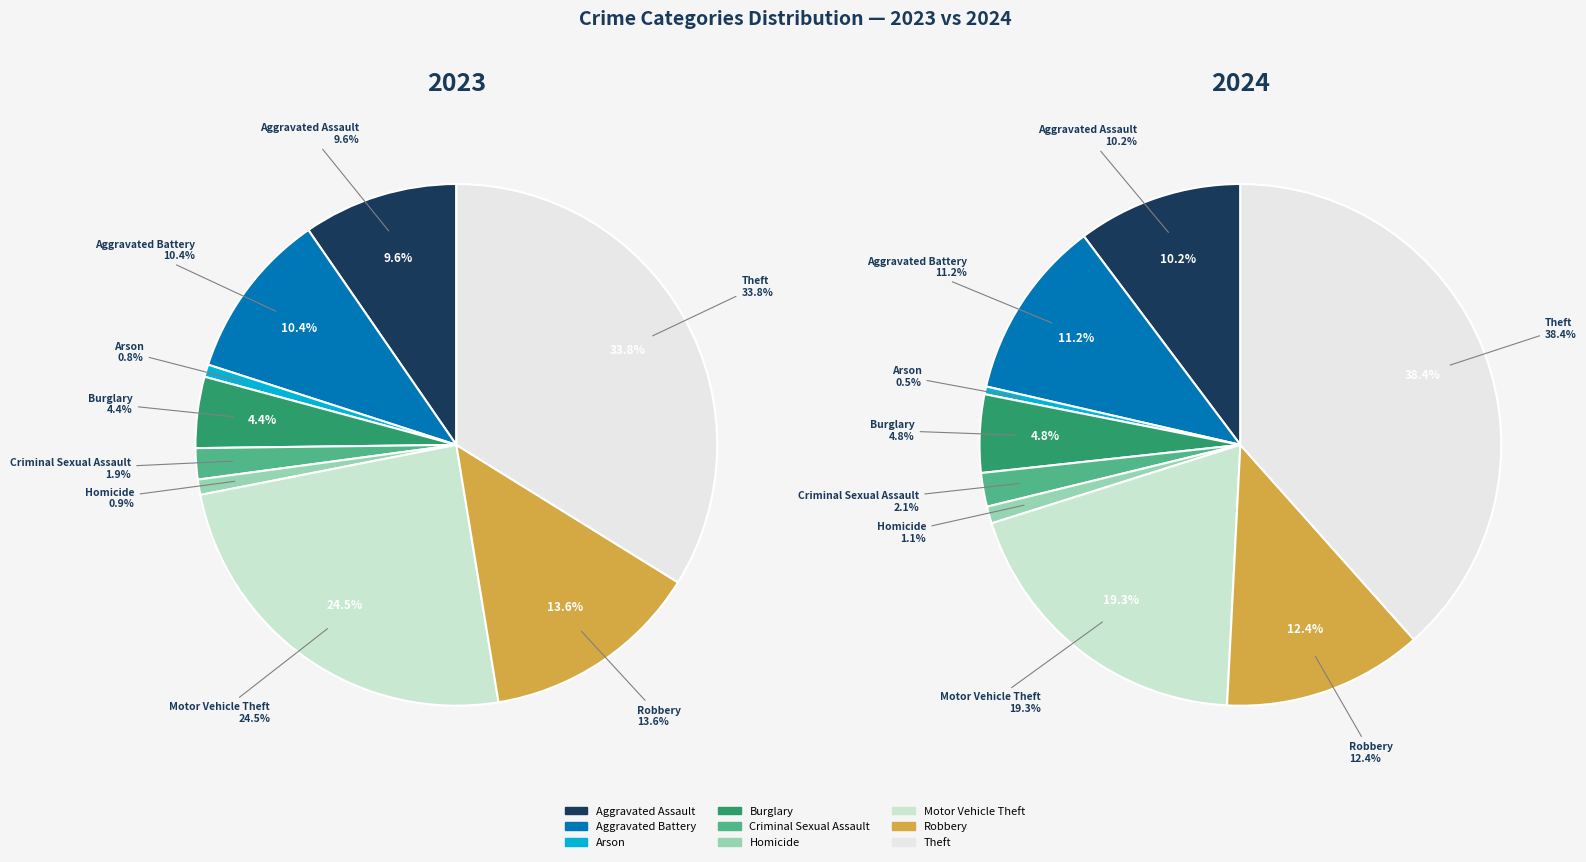

Between Homicide and Aggravated Battery, which is larger?

Aggravated Battery